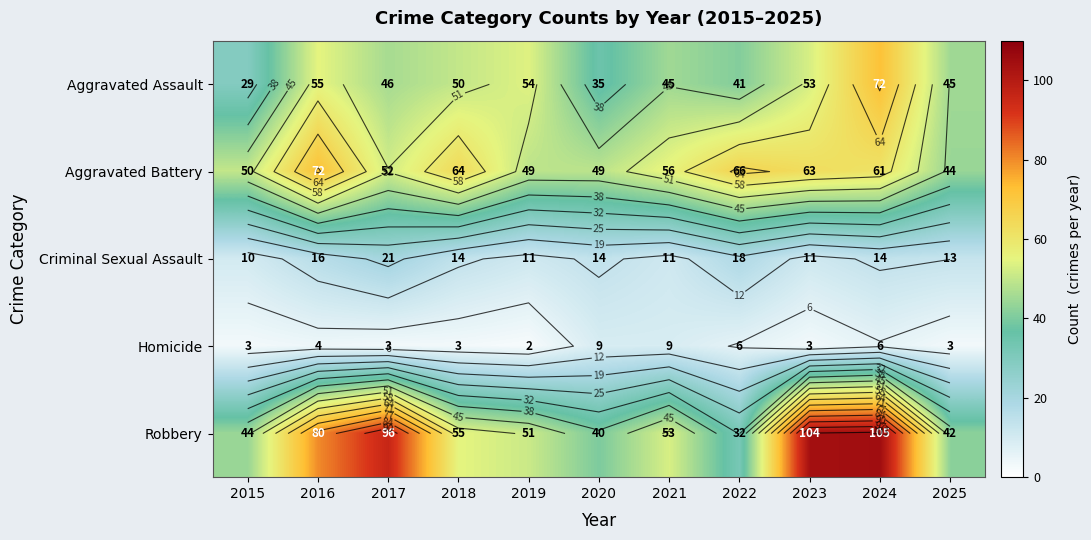

What is the difference between the Aggravated Battery values at 2023 and 2015?

13